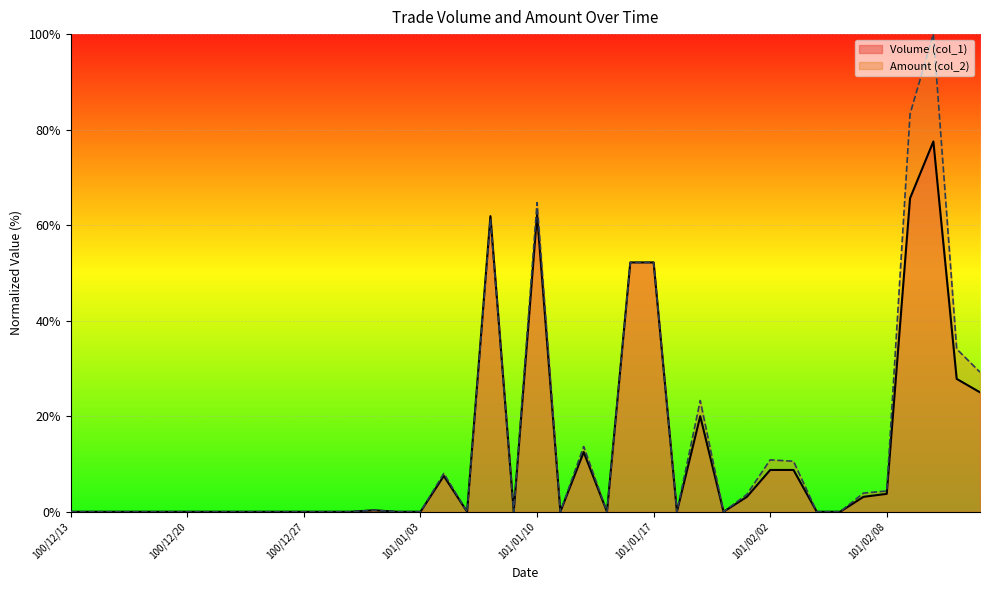

What is the maximum value for Volume (col_1)?

77.5